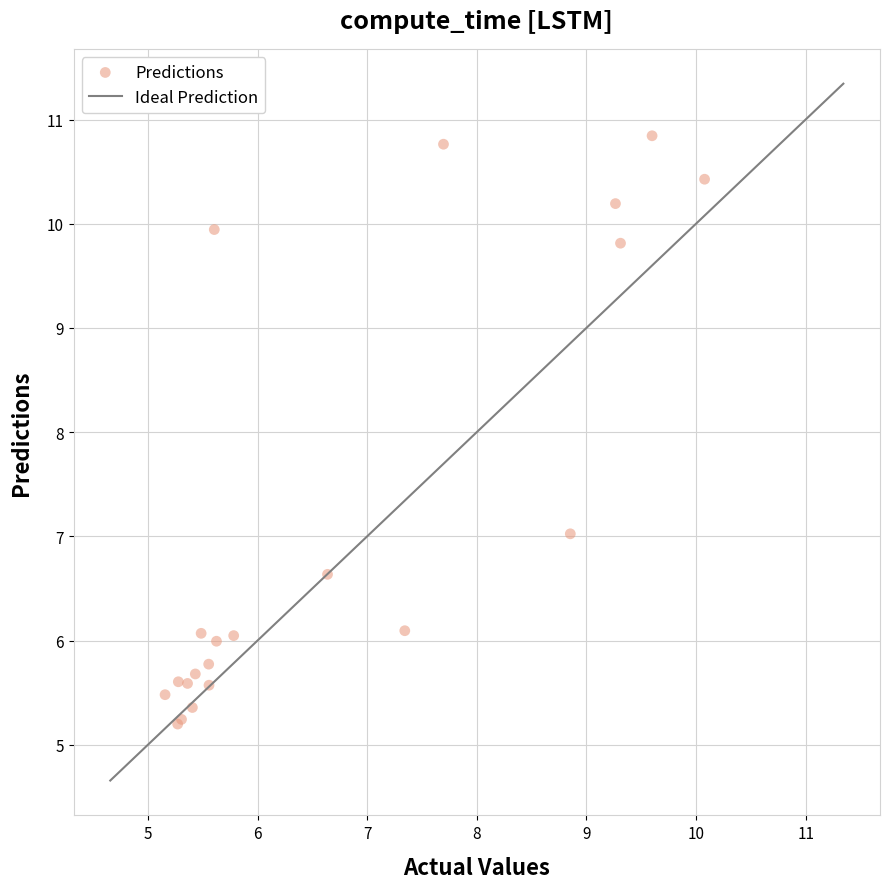

What Y value in the scatter plot is closest to 8?

7.0